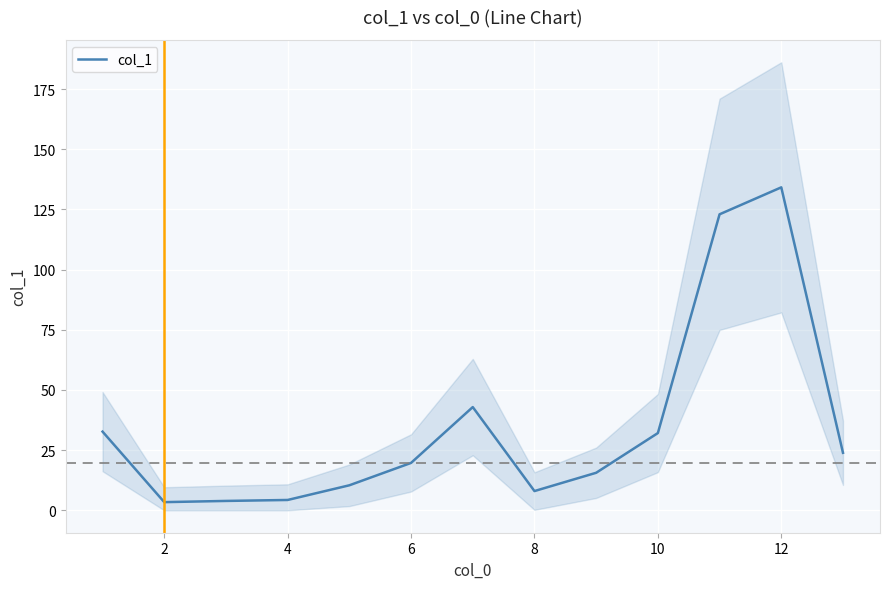

How many data points are above 19?

7